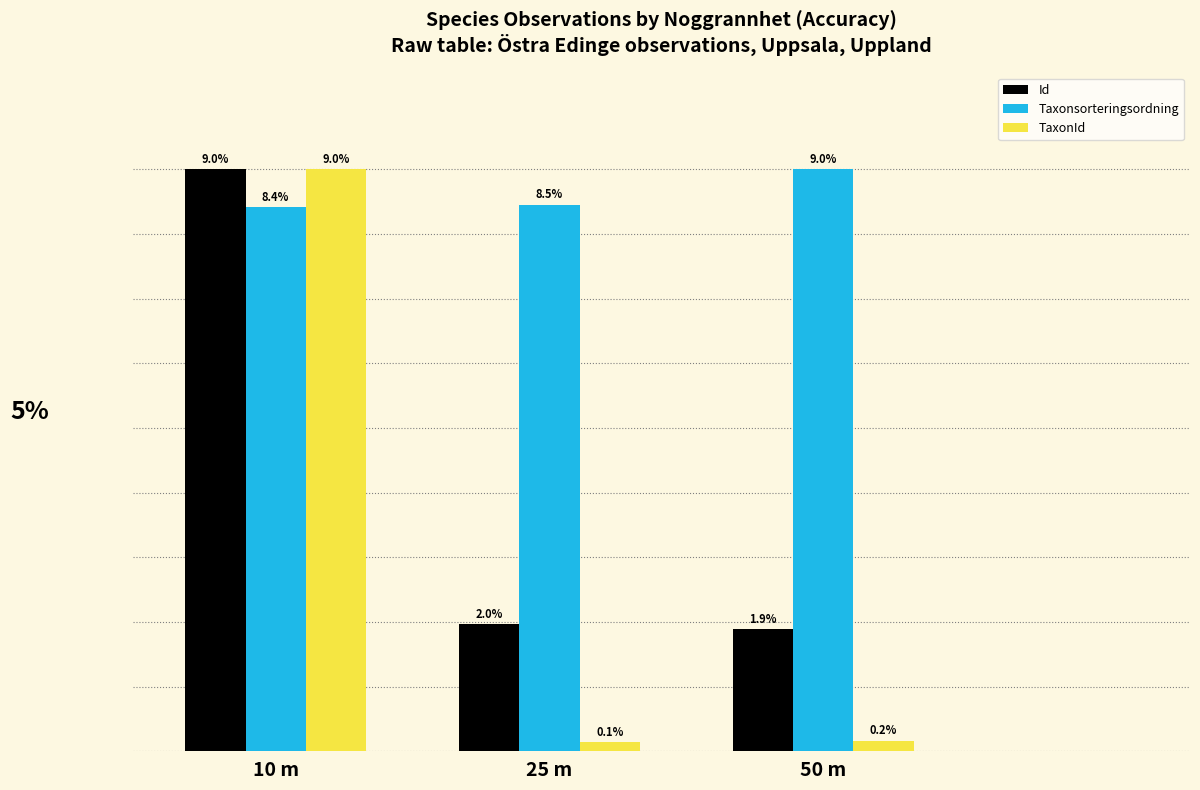

Which series changed the most between 10 m and 25 m?

TaxonId